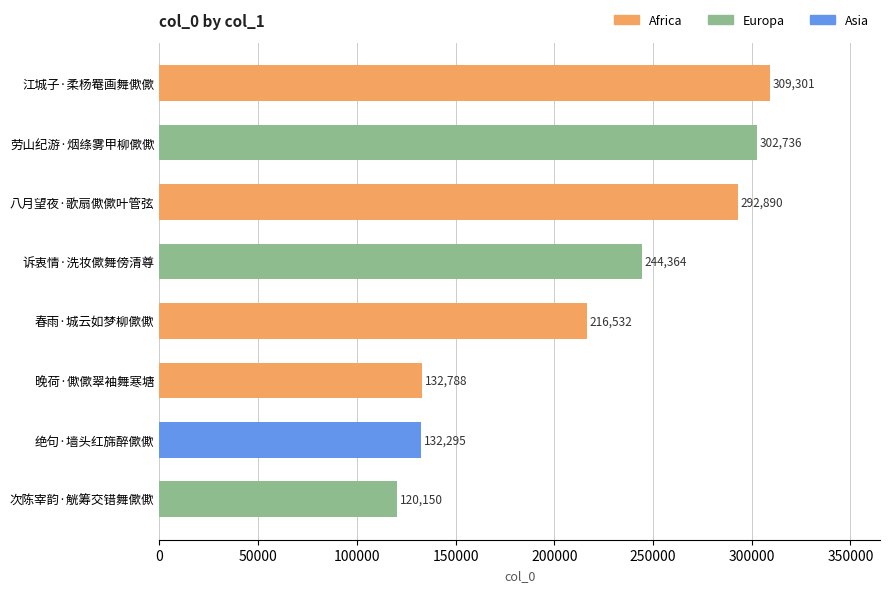

What is the sum of all values?

1751056